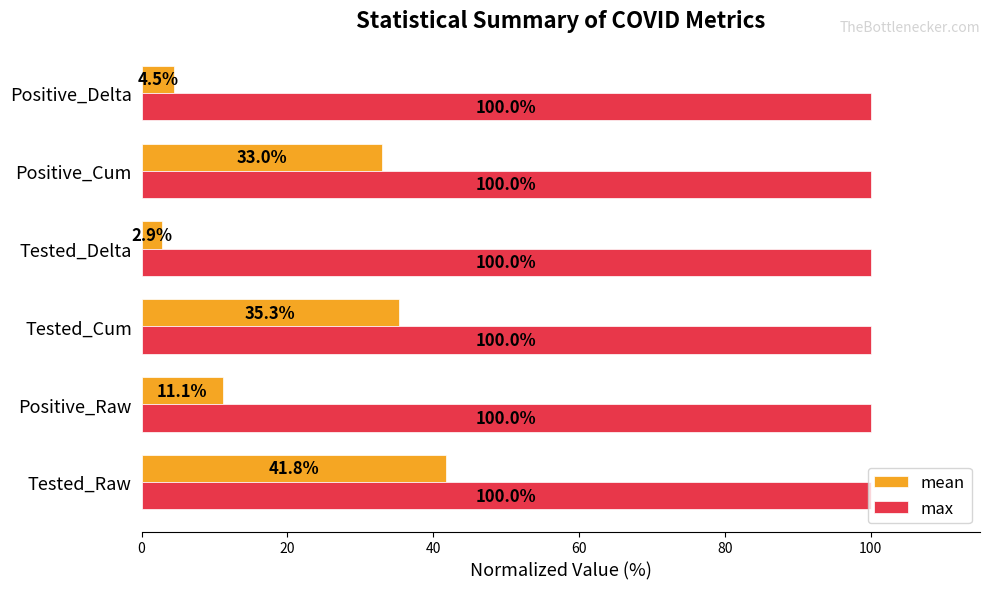

Rank the categories by mean value from highest to lowest.

Tested_Raw, Tested_Cum, Positive_Cum, Positive_Raw, Positive_Delta, Tested_Delta